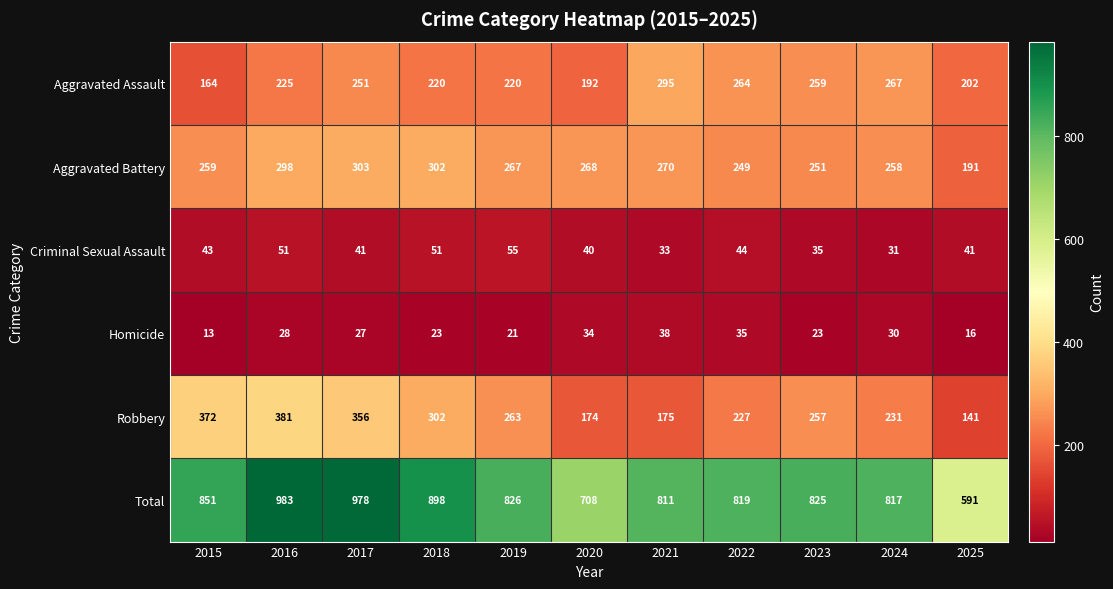

What is the total value across all series at 2016?

1966